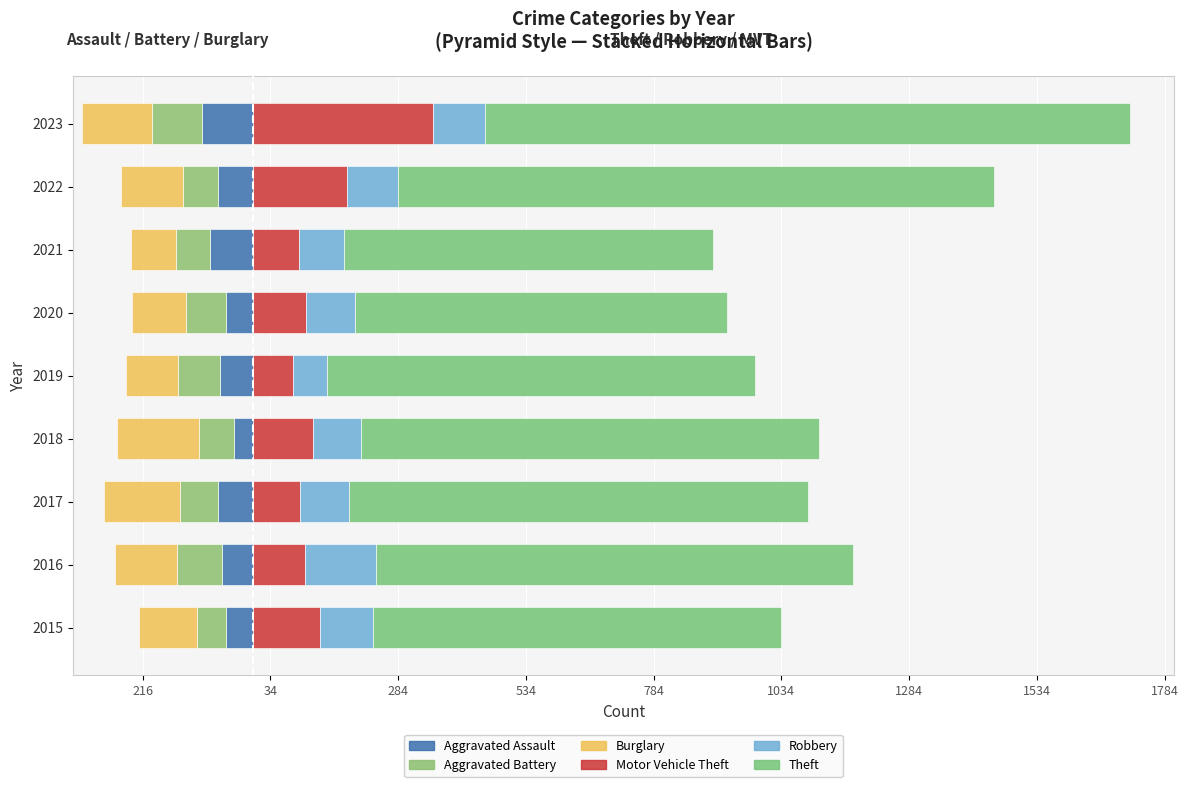

What is the value of the Aggravated Assault bar at the 6th from the left?

-53